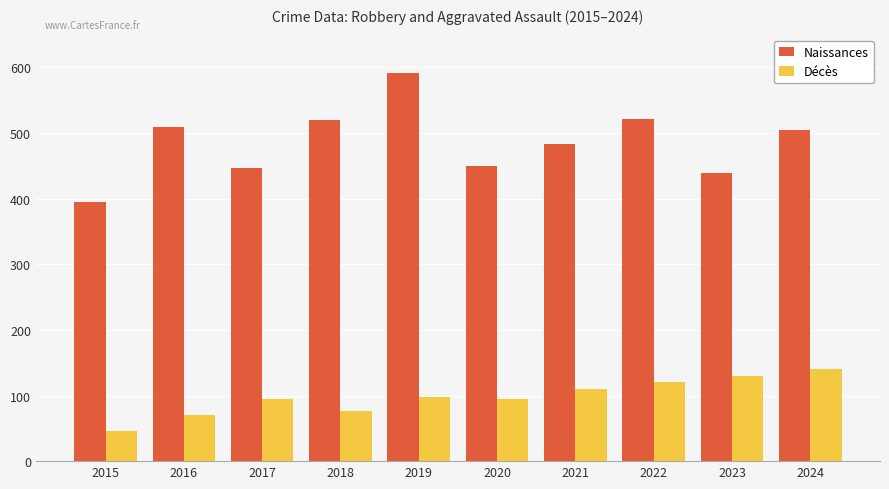

What is the smallest value displayed?

46